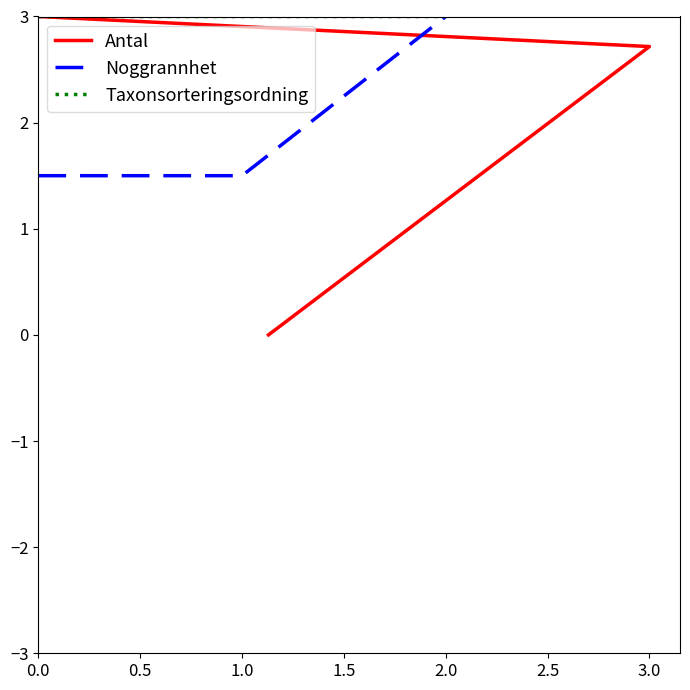

What is the average value of the Antal series?

1.9